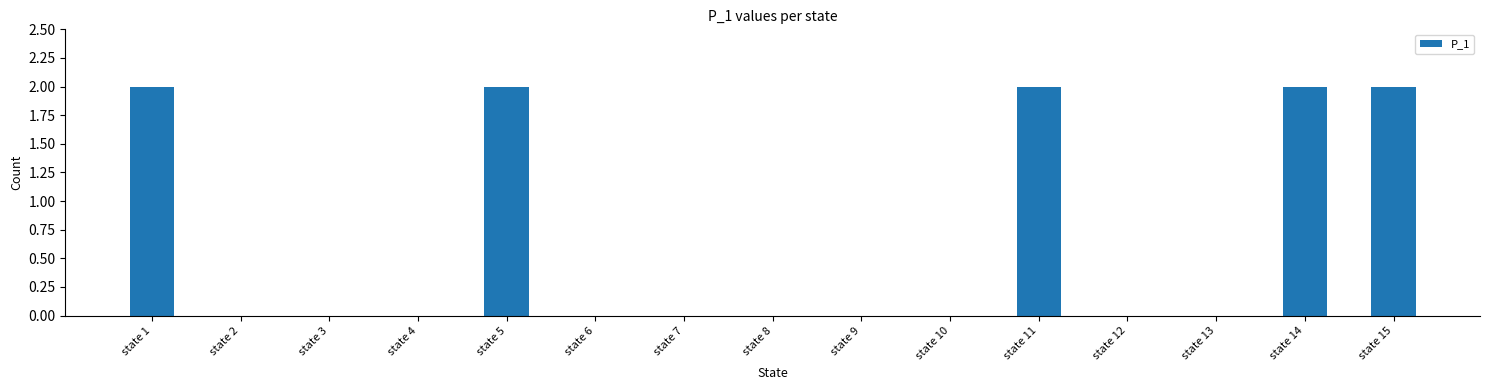

Between state 15 and state 10, which is larger?

state 15